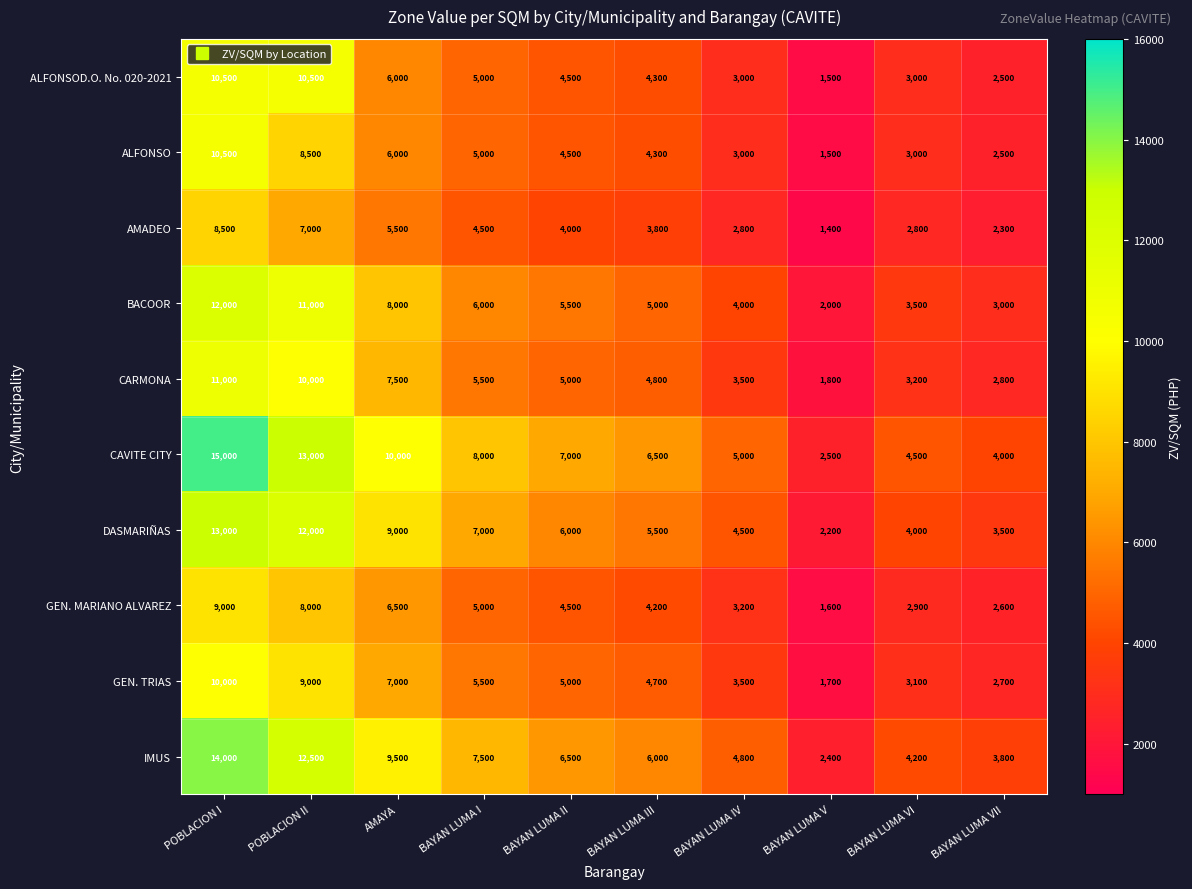

Which series has the widest spread of values?

CAVITE CITY